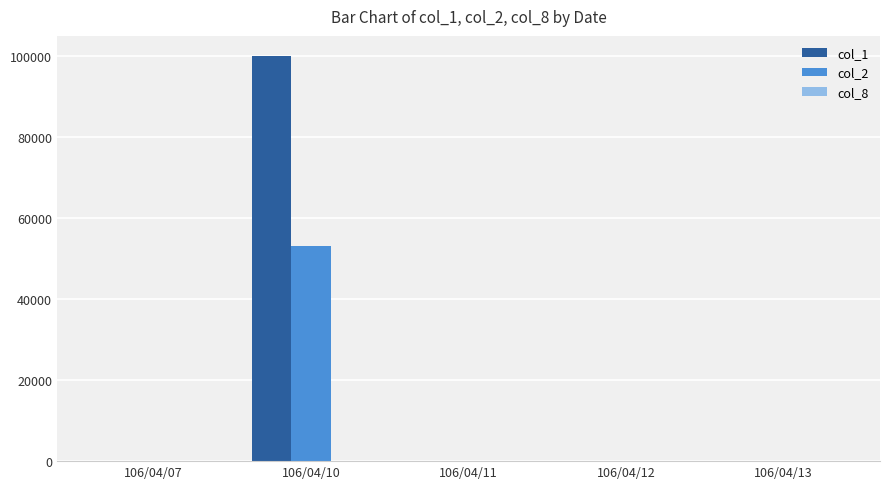

Which category has the highest value across all series?

106/04/10